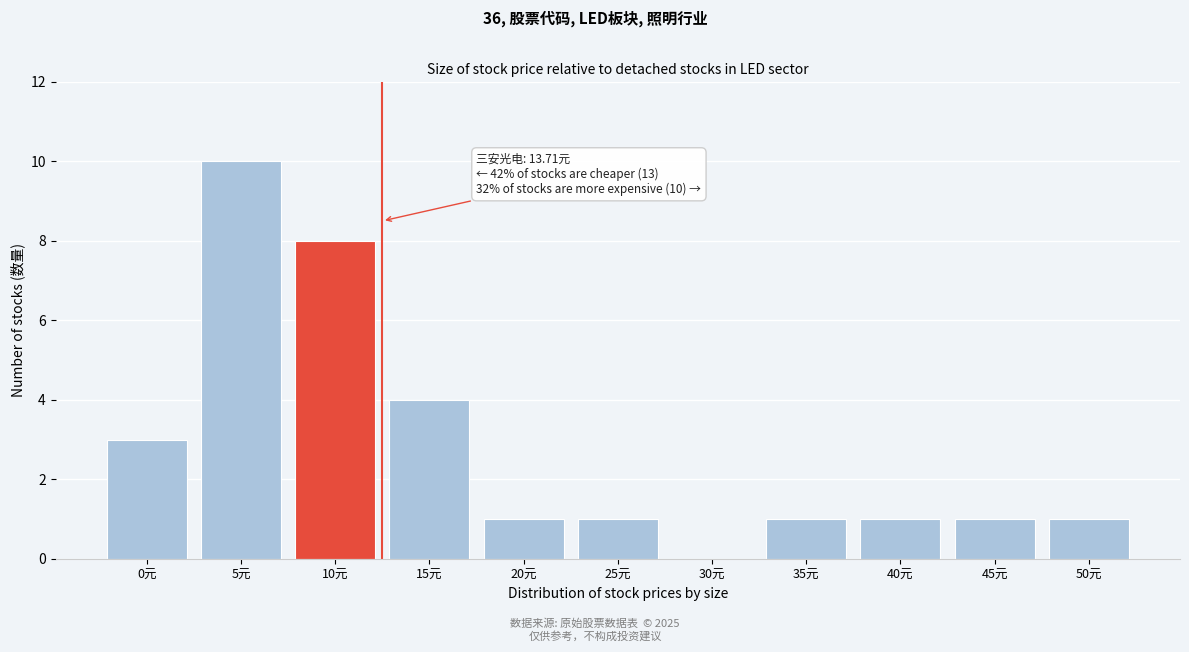

Reading left to right, transcribe all the data shown in this chart.

0元=3	5元=10	10元=8	15元=4	20元=1	25元=1	30元=0	35元=1	40元=1	45元=1	50元=1